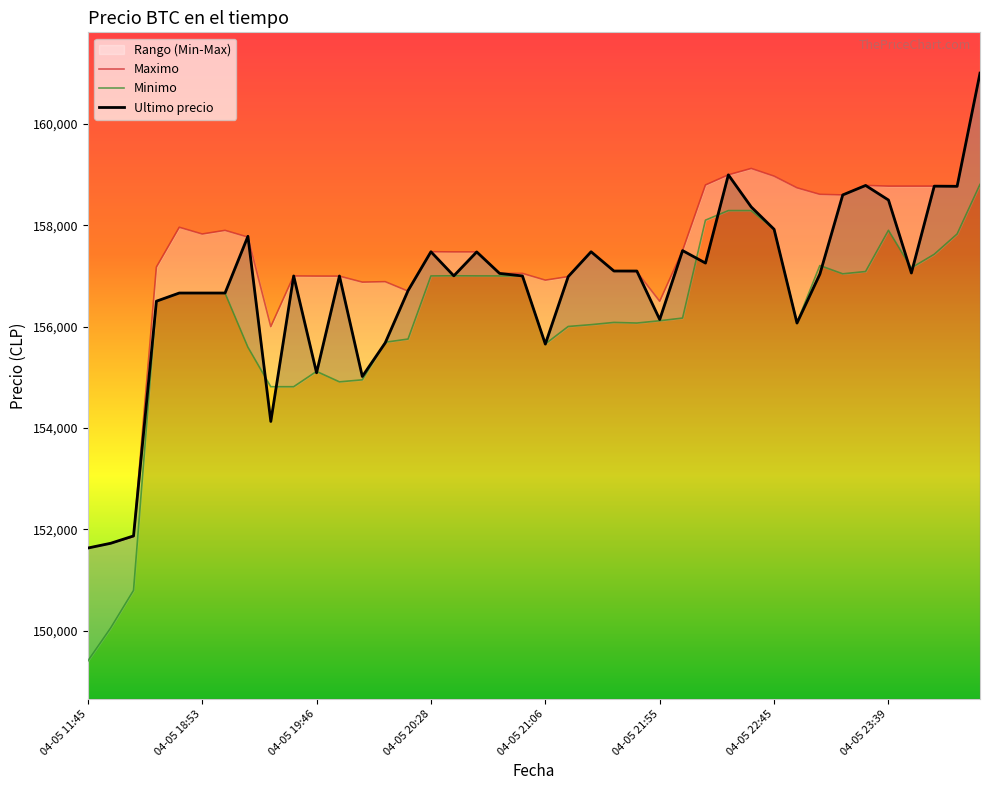

What is the spread (max minus min) of values at 38?

941